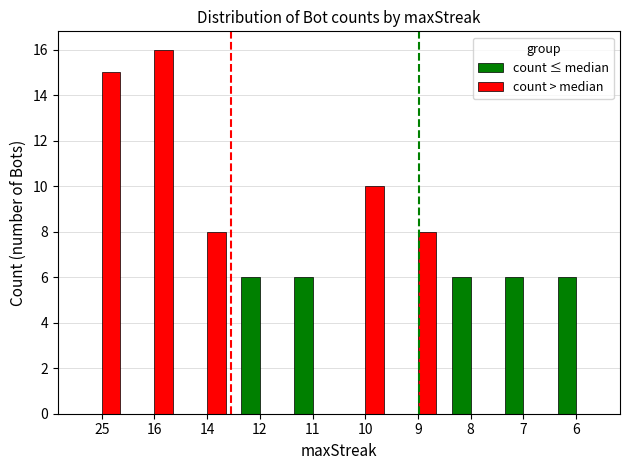

Does the chart contain stacked bars?

No